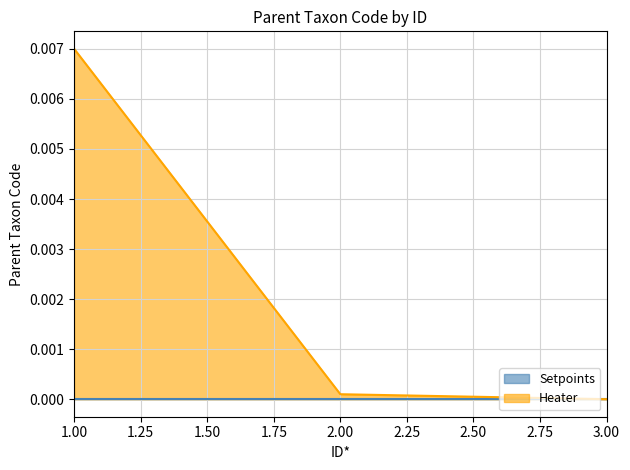

Does the chart have visible grid lines?

Yes